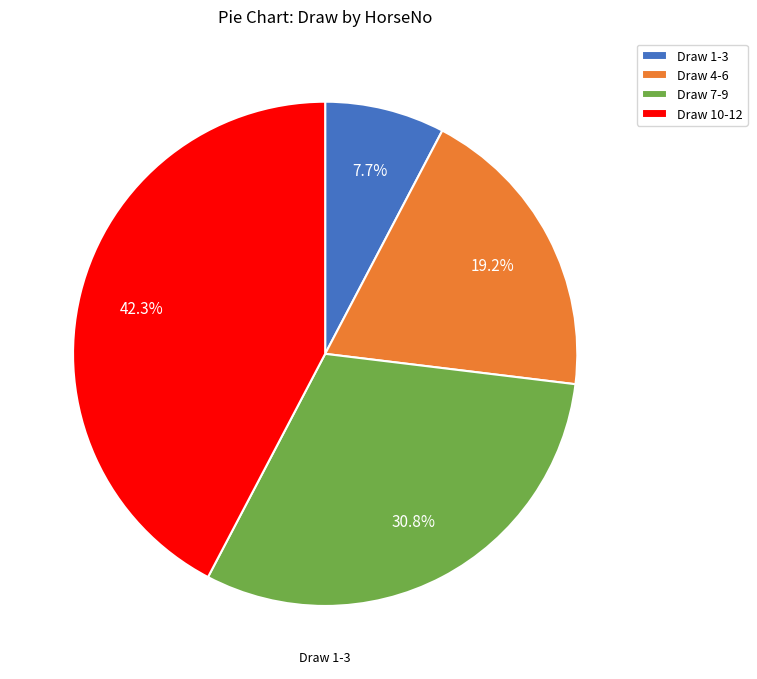

Is Draw 4-6 the majority of the pie?

No